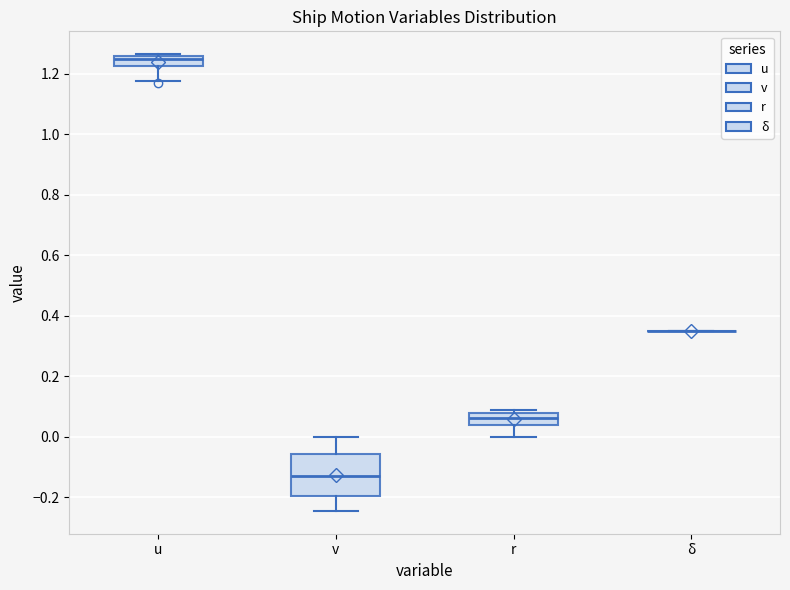

Comparing the boxes themselves (not the whiskers), which one is the tallest?

v